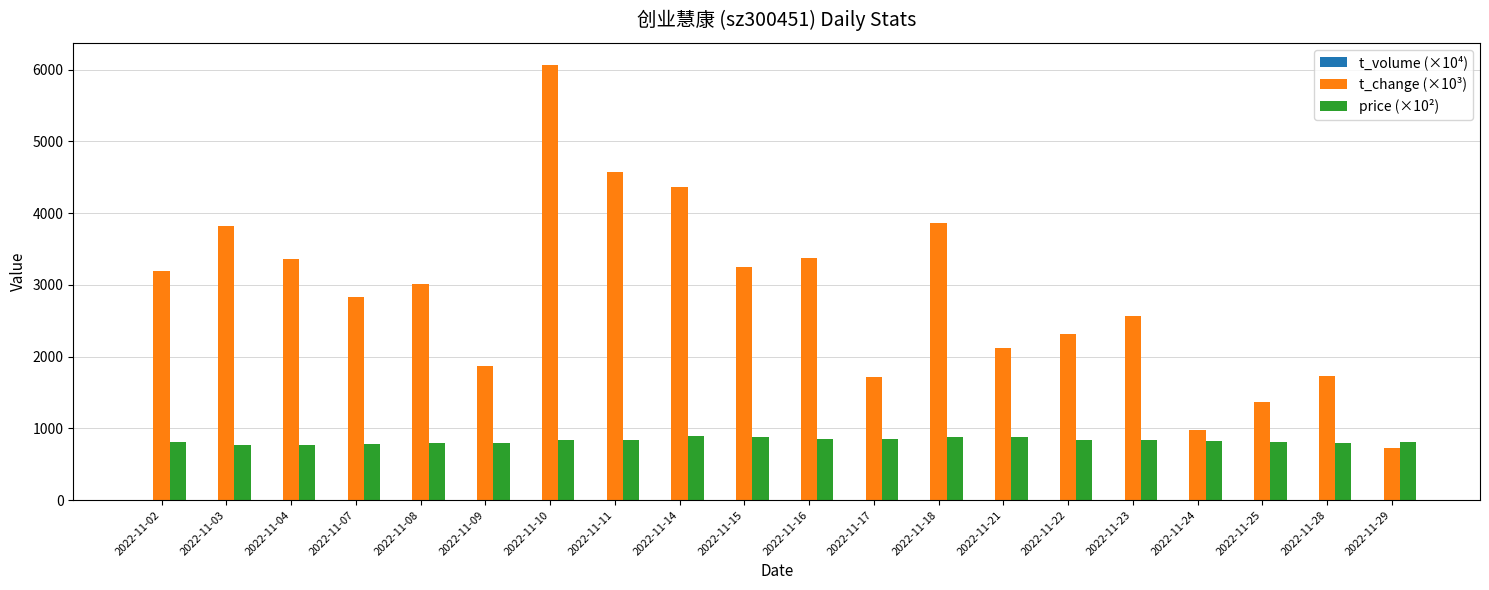

At which category does the chart reach its peak across all series?

2022-11-10